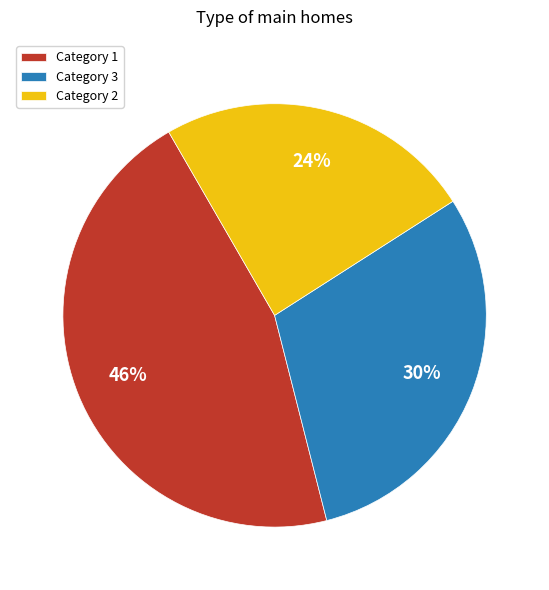

Does any single category account for the majority?

No